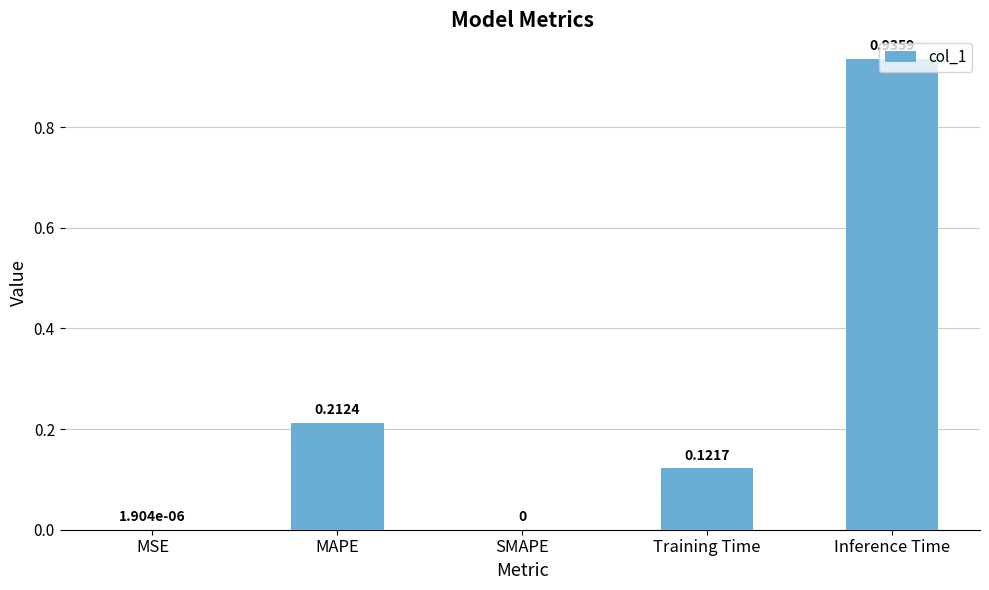

Does the chart contain stacked bars?

No